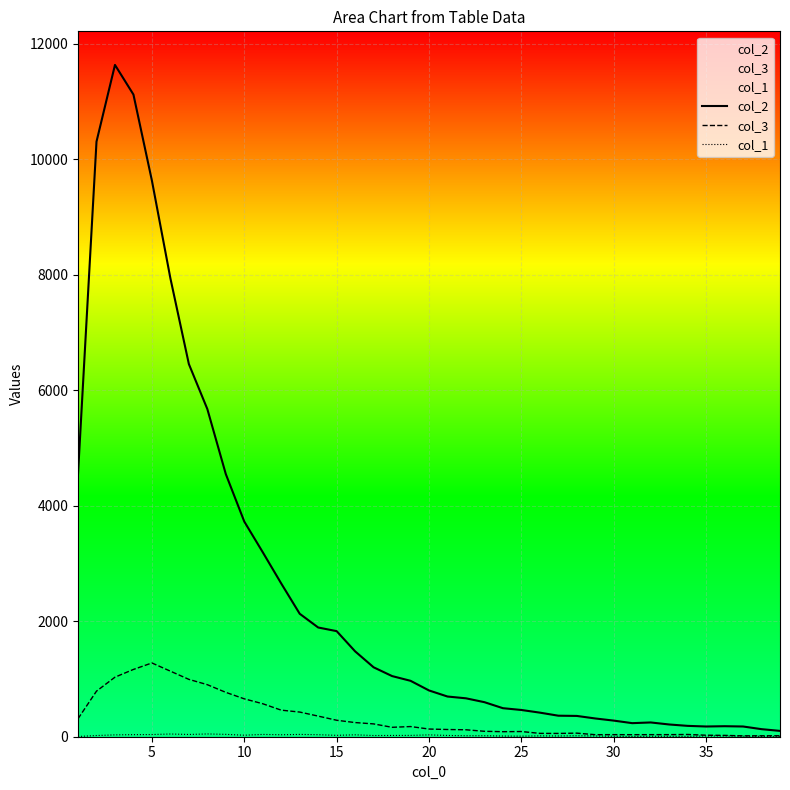

Does the chart display data point markers on the line(s)?

No